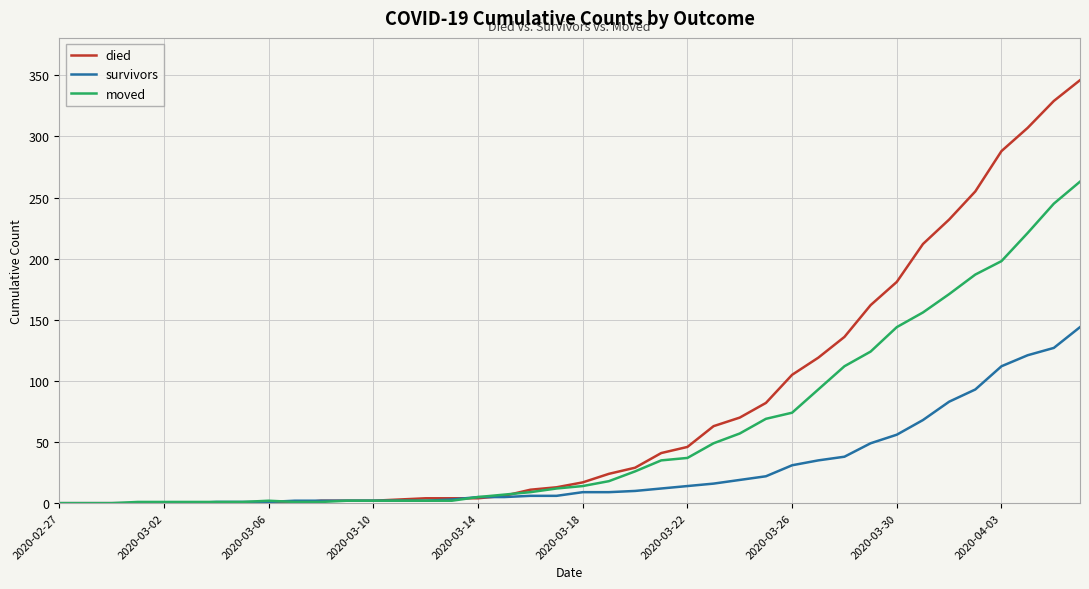

What is the maximum value shown in the chart?

346